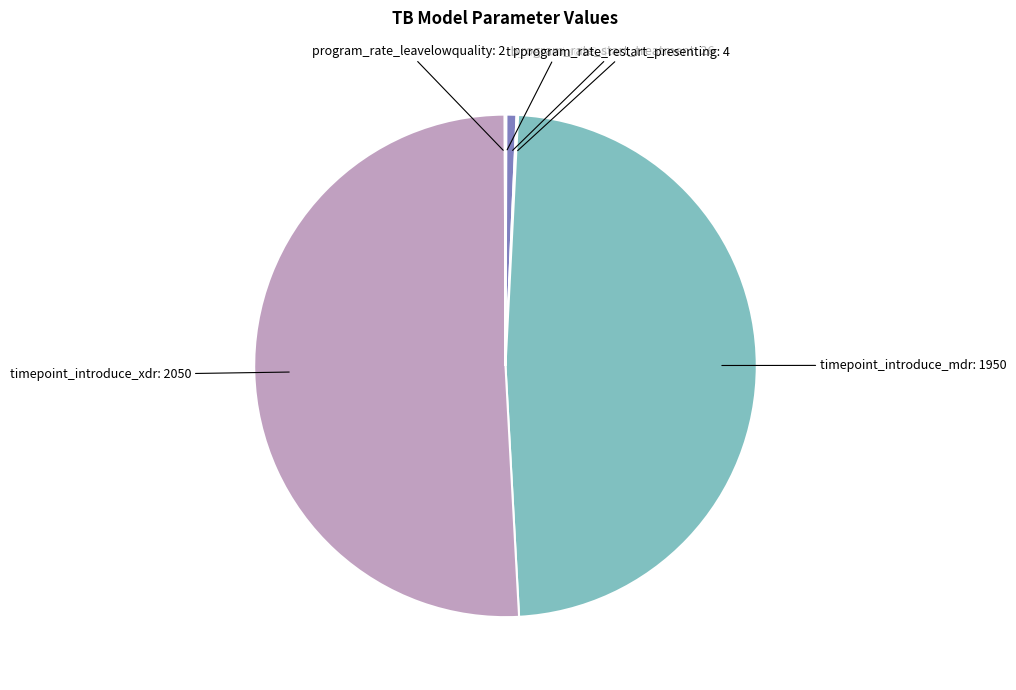

Count the number of slices in the pie.

6